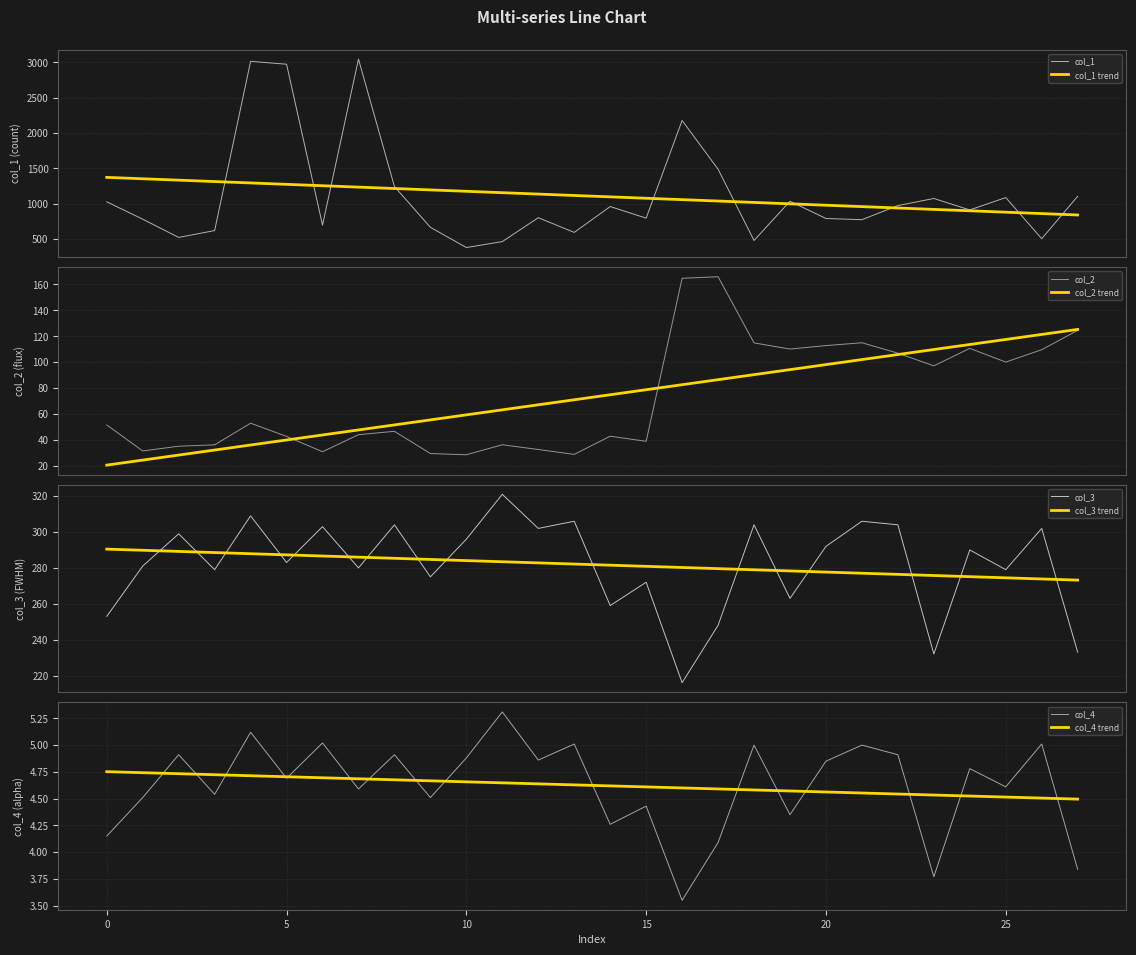

Which series has the largest total across all categories?

col_1